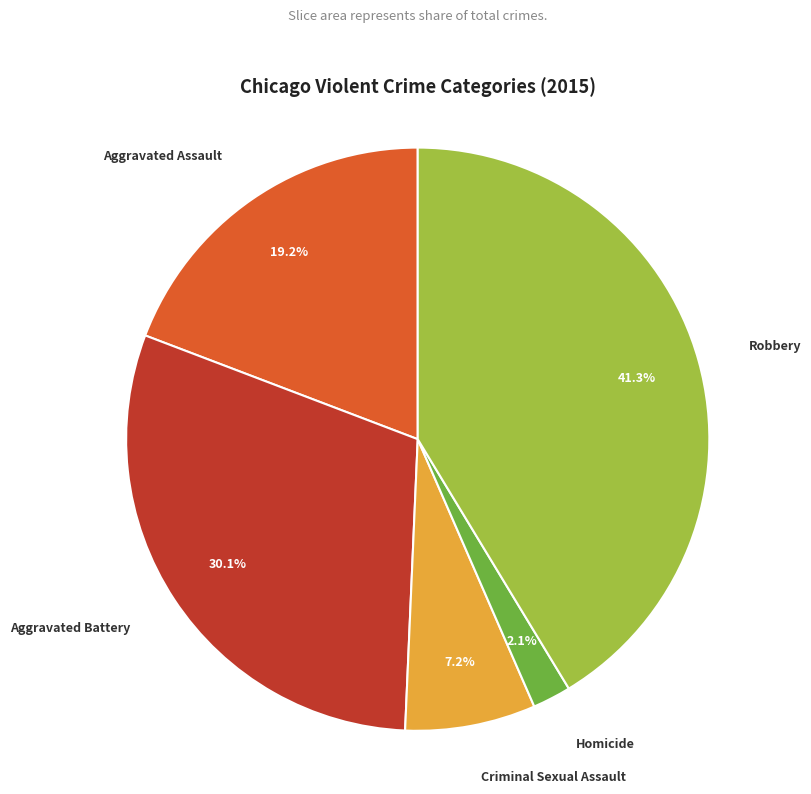

Is there a majority slice in this chart?

No